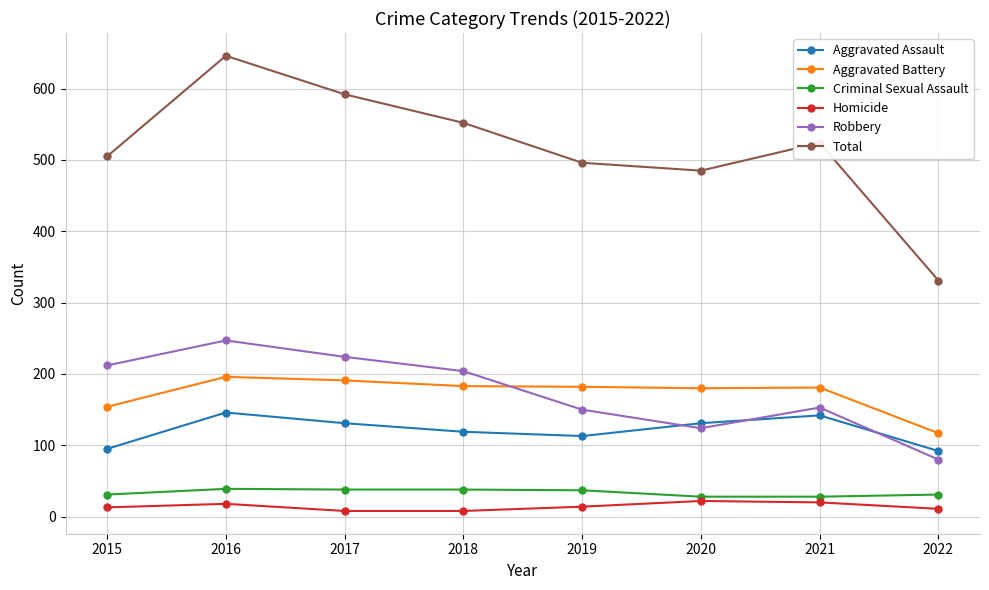

True or false: Robbery has more than 0 points higher than both neighbors.

True